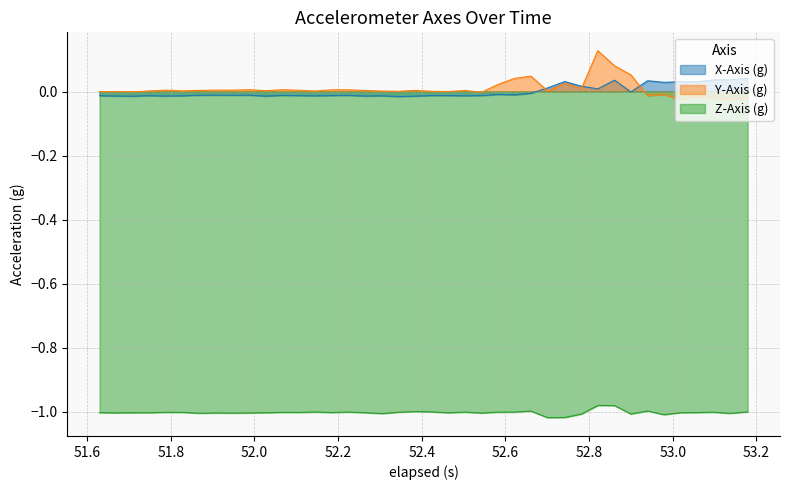

True or false: Y-Axis (g) and Z-Axis (g) cross at least once.

False